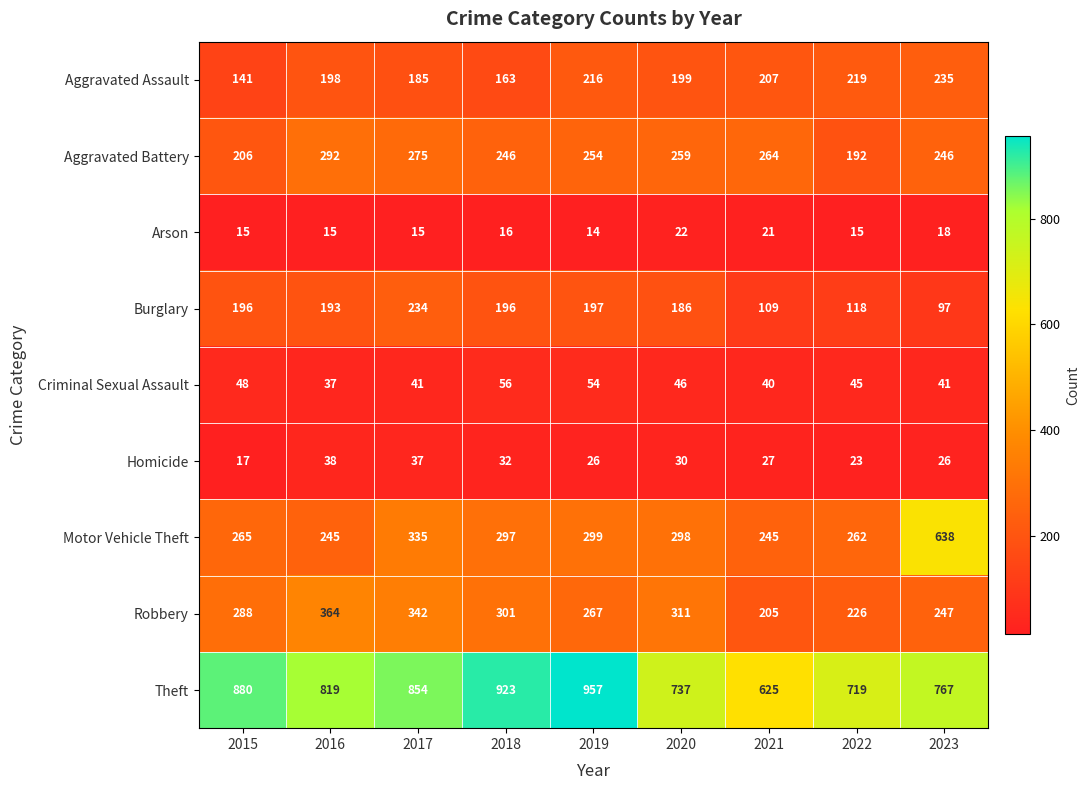

Rank the series by their maximum value, from lowest to highest.

Arson, Homicide, Criminal Sexual Assault, Burglary, Aggravated Assault, Aggravated Battery, Robbery, Motor Vehicle Theft, Theft